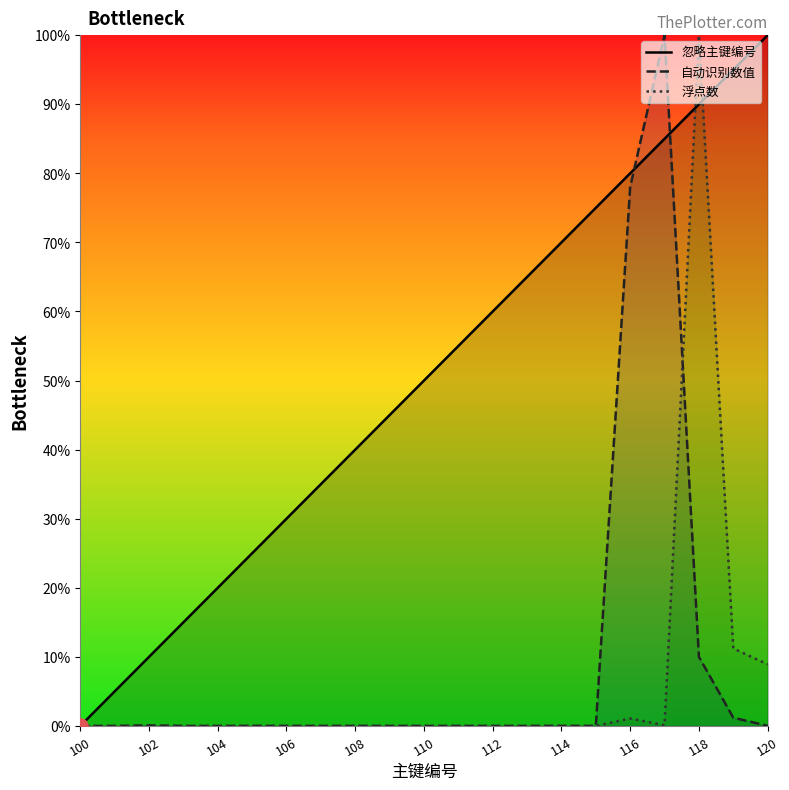

What is the total value across all series at 118?

200.0